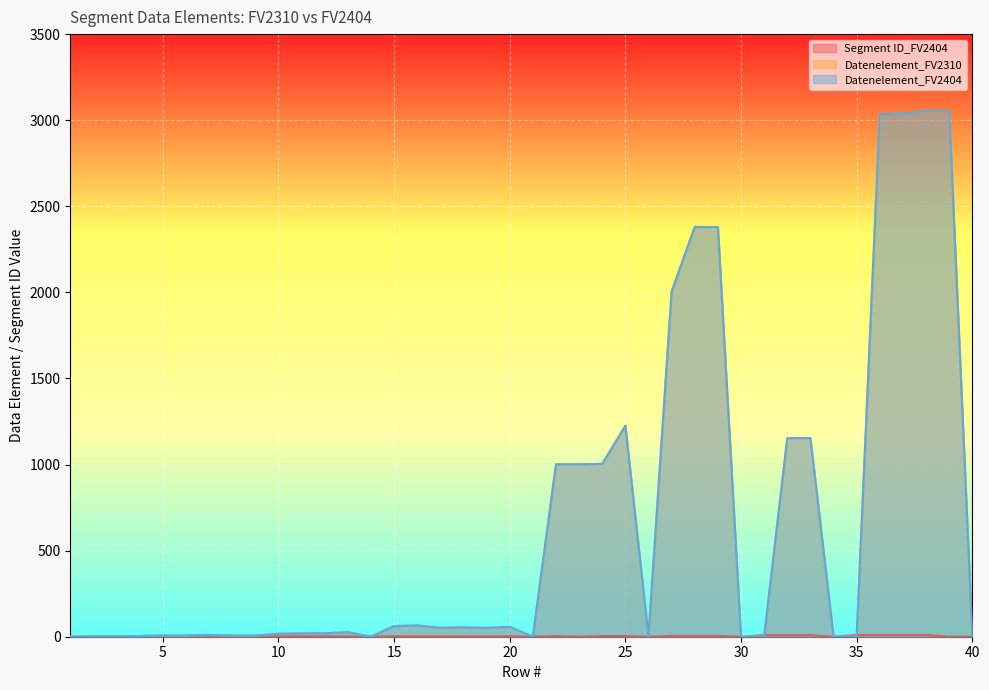

Where is the first local minimum for Segment ID_FV2404?

6